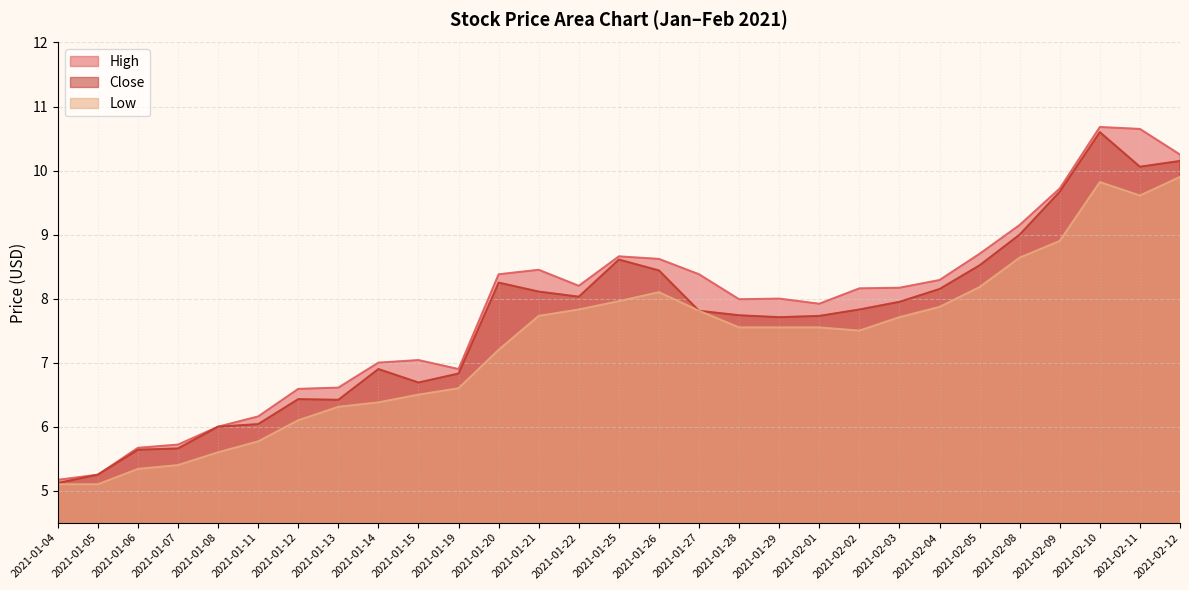

How many values in the High series are below 8?

13